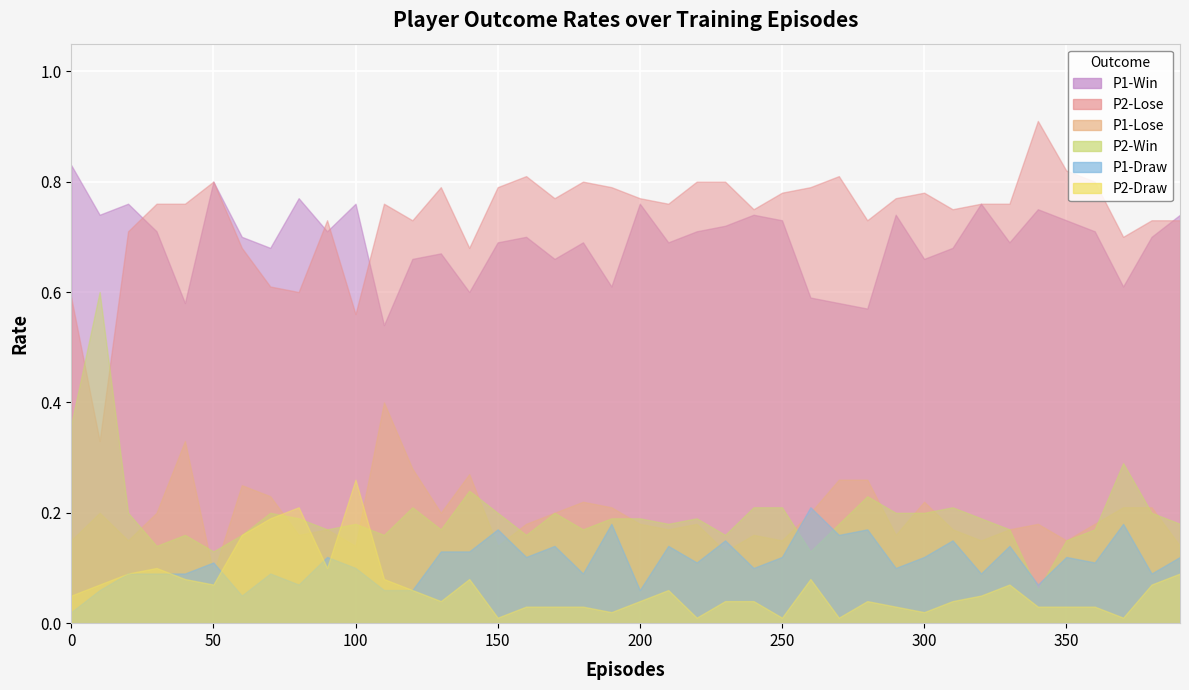

What is the sum of all P2-Draw values?

2.6